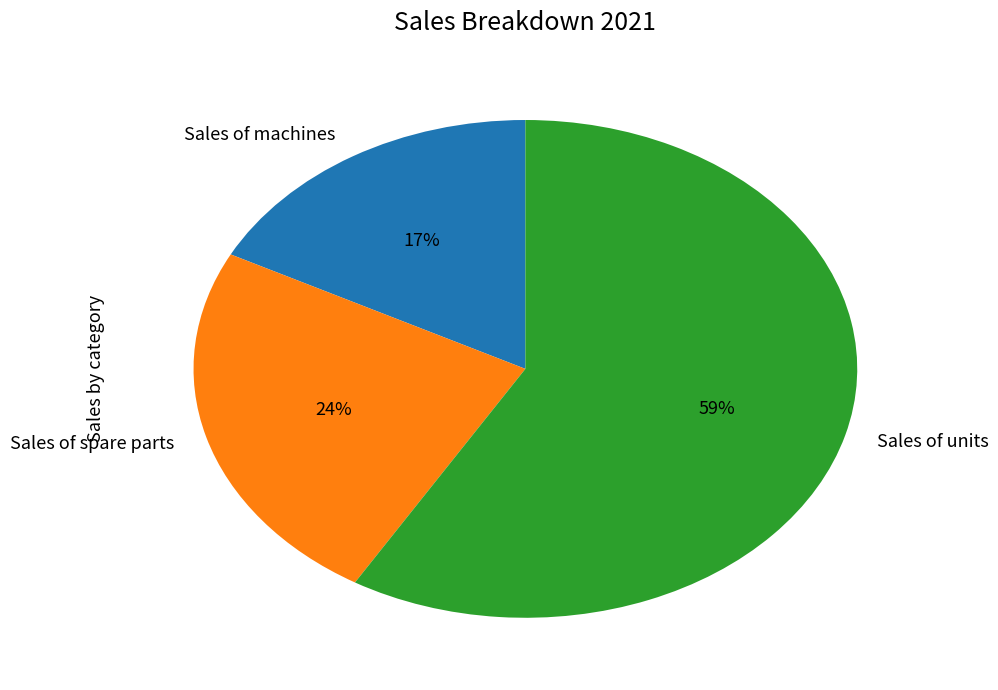

Rank the categories by value from lowest to highest.

Sales of machines, Sales of spare parts, Sales of units